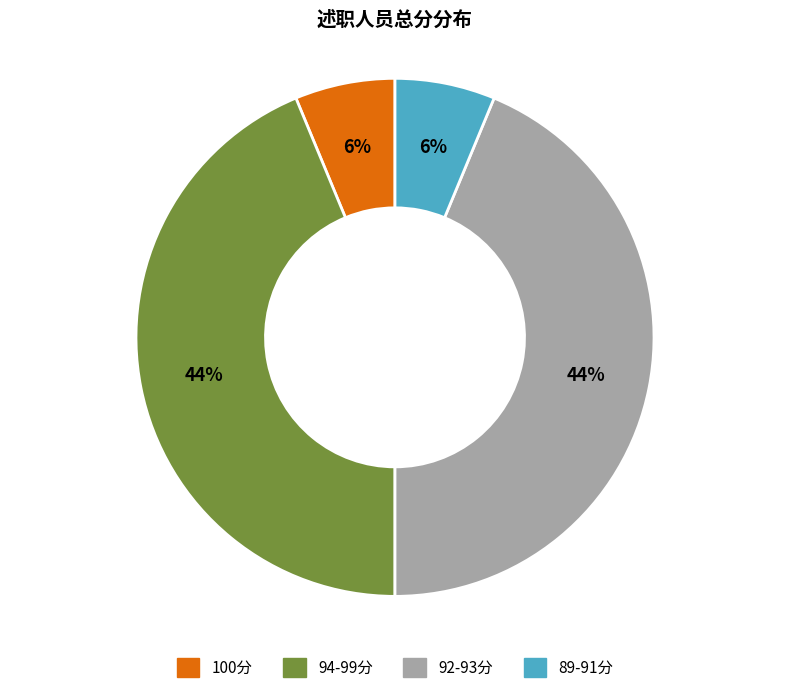

Is the sum of 89-91分 and 100分 greater than half?

No